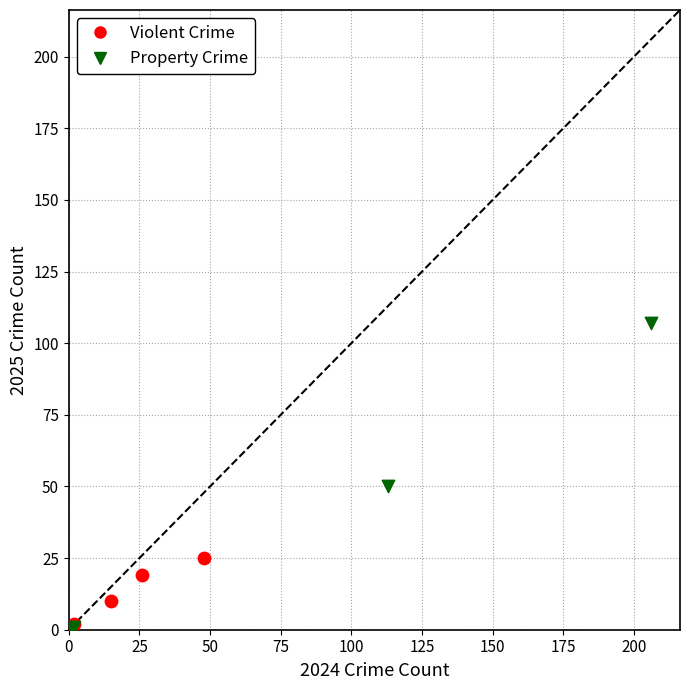

Which series has the widest spread of Y values?

Property Crime